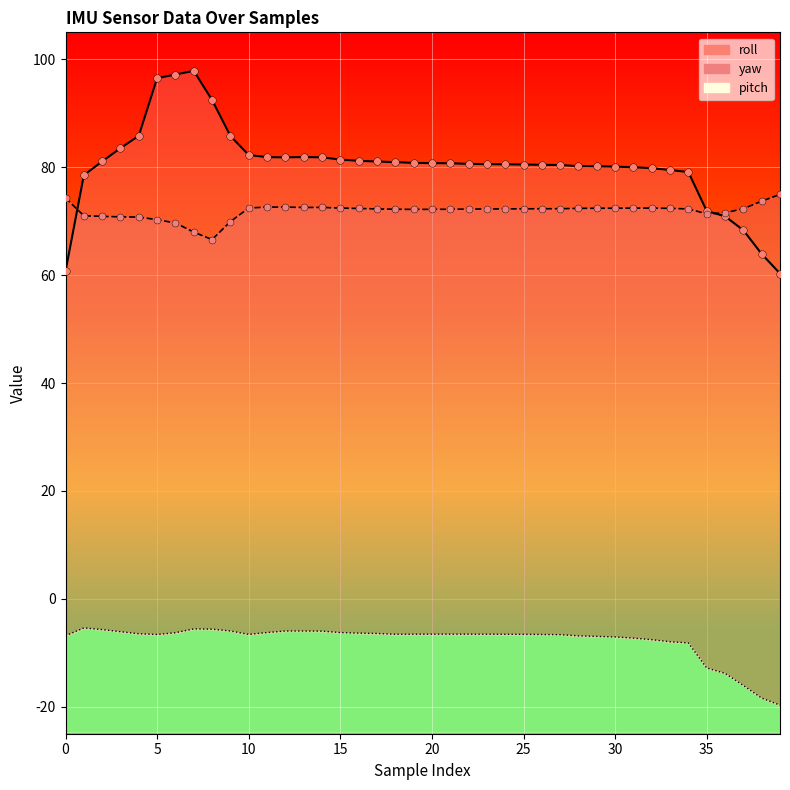

Which series contains the highest Y value?

roll